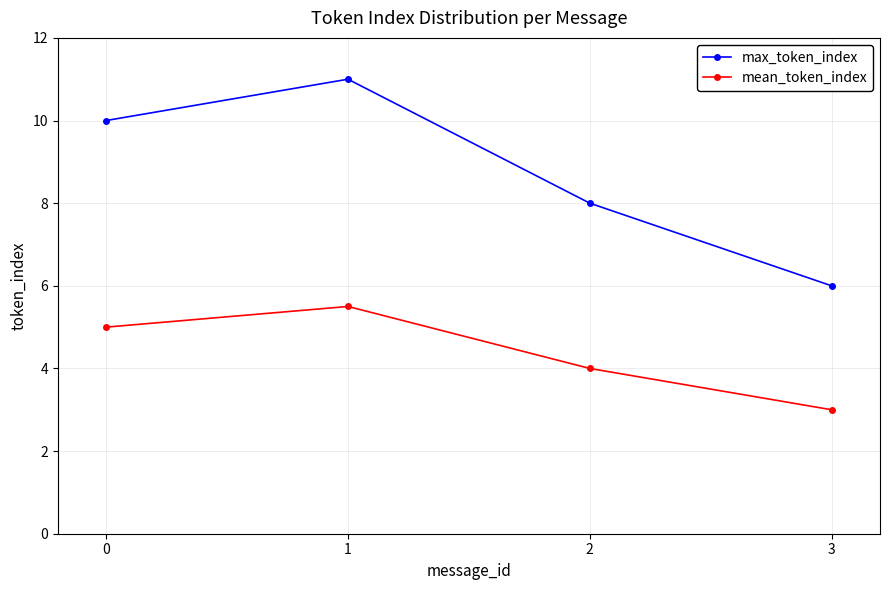

What is the greatest value displayed?

11.0